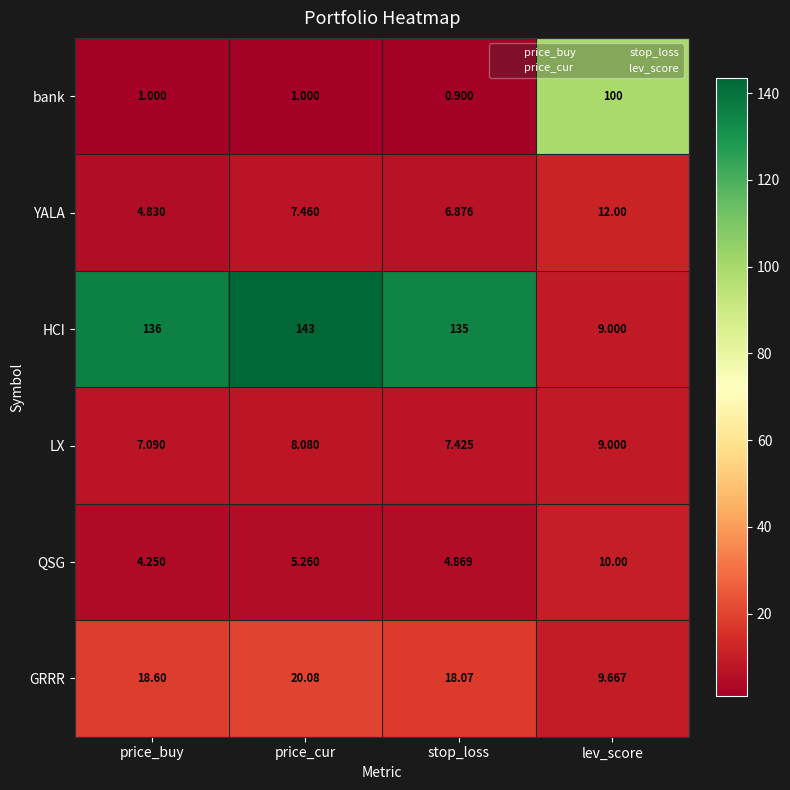

Which series has the largest total across all categories?

HCI